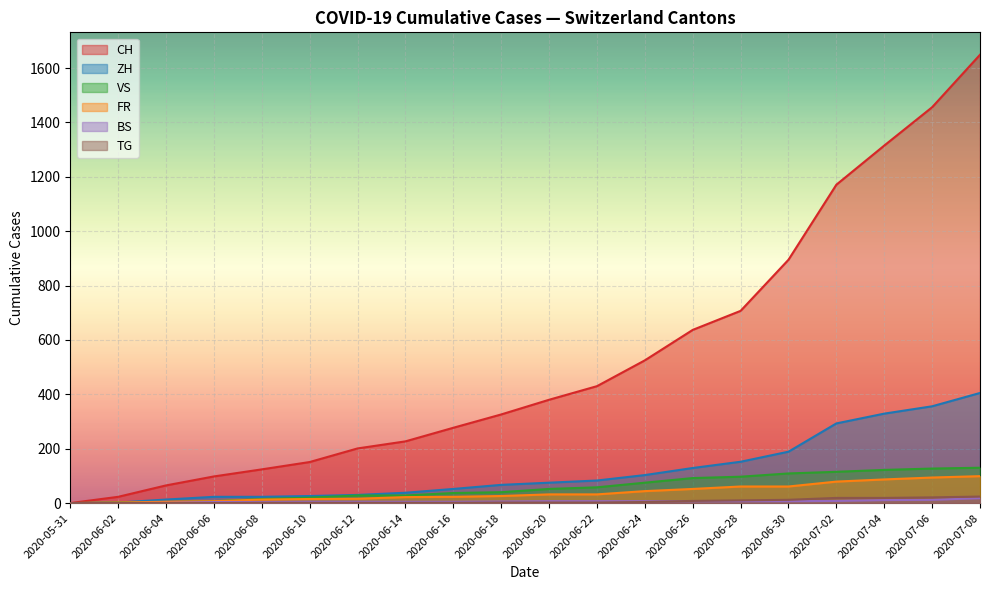

What are all the series names shown in the legend?

CH, ZH, VS, FR, BS, TG